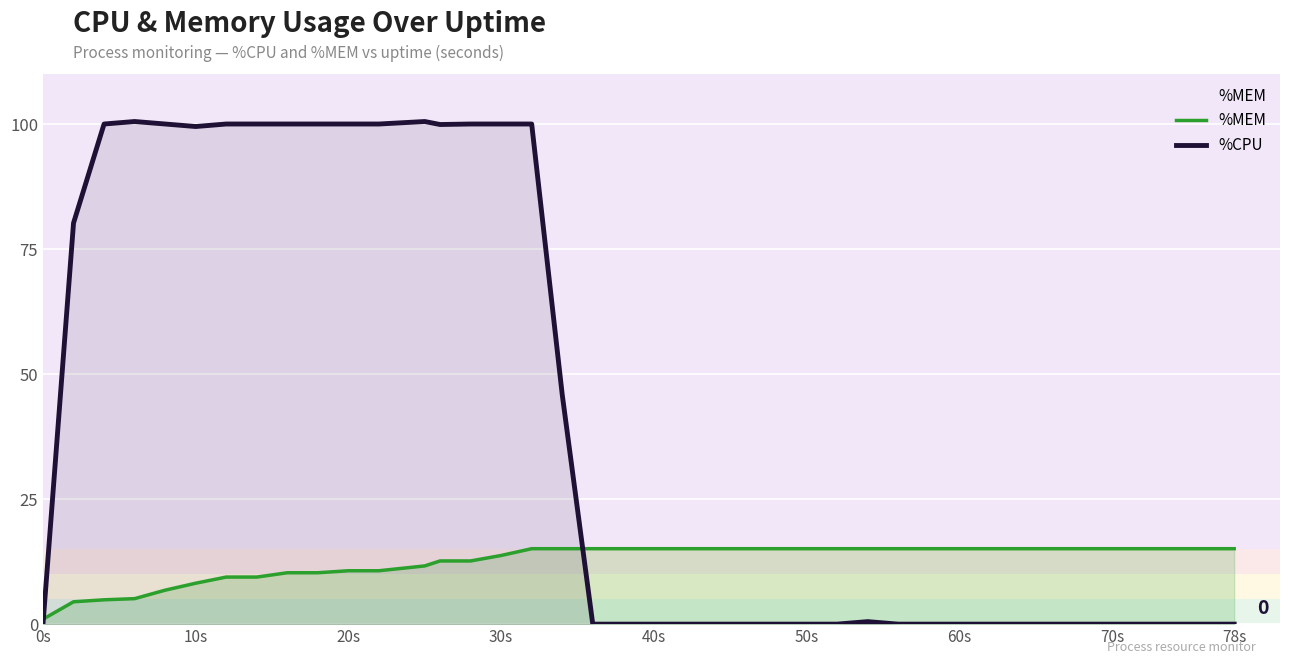

Which series has the largest total across all categories?

%CPU